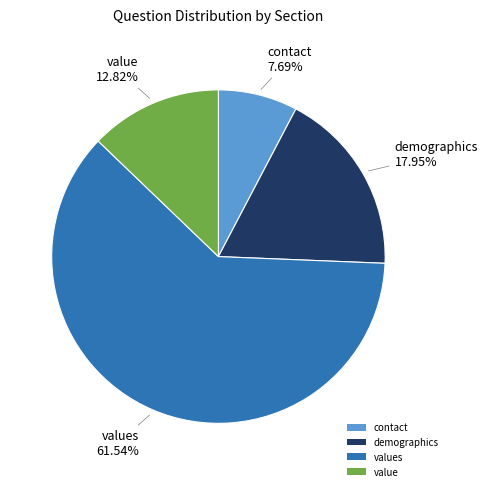

Between value and values, which is larger?

values